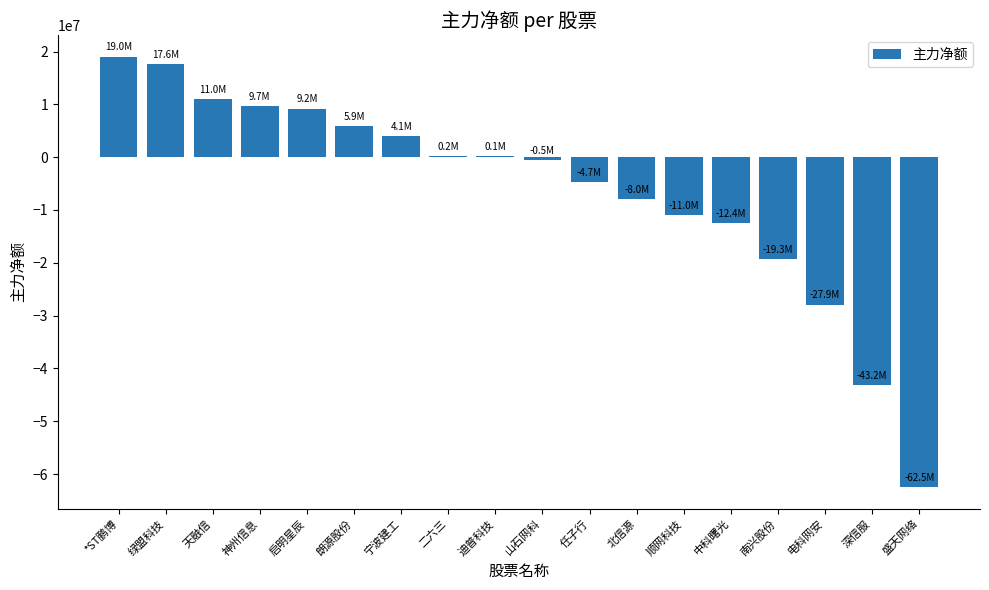

Are the bars horizontal?

No